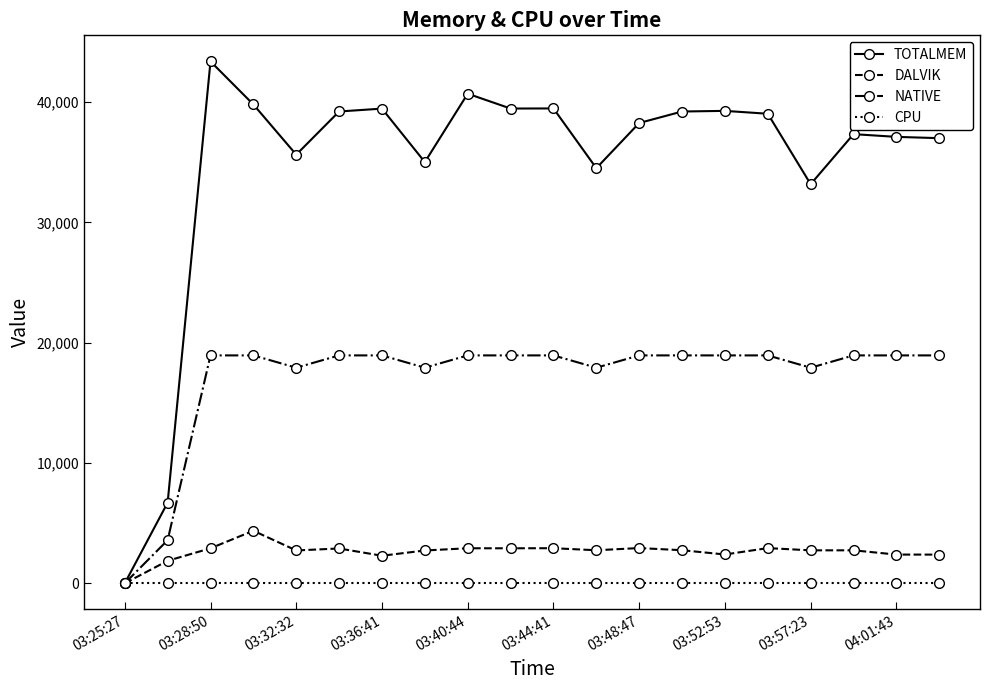

Which series has the largest range (max minus min)?

TOTALMEM